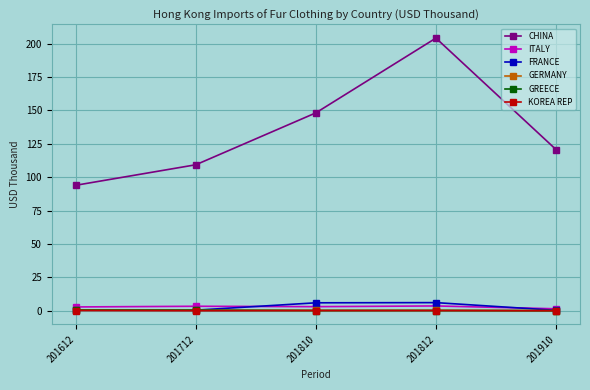

True or false: FRANCE has a value of 6.0 at 201810.

True